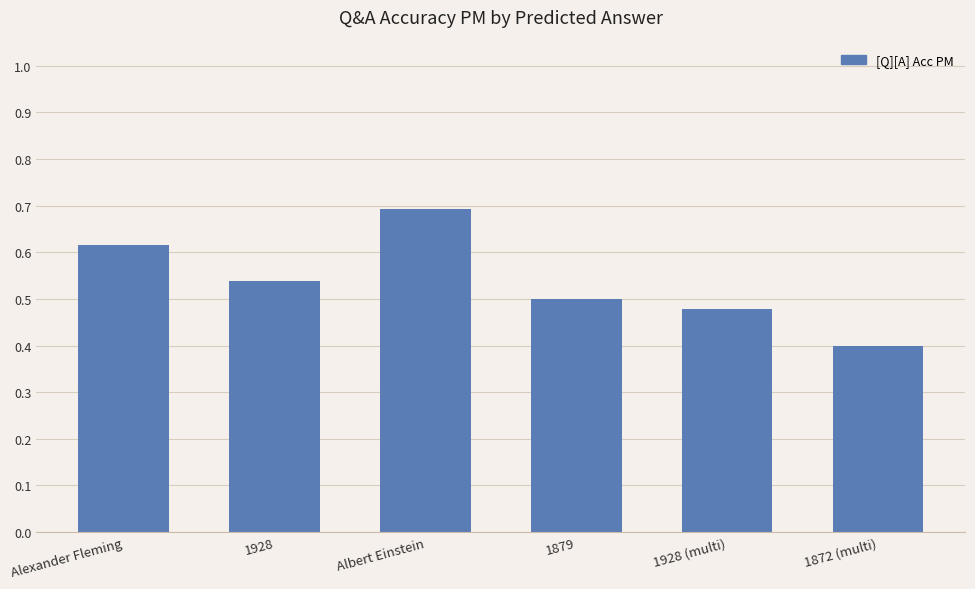

At which category does the chart reach its peak across all series?

Albert Einstein